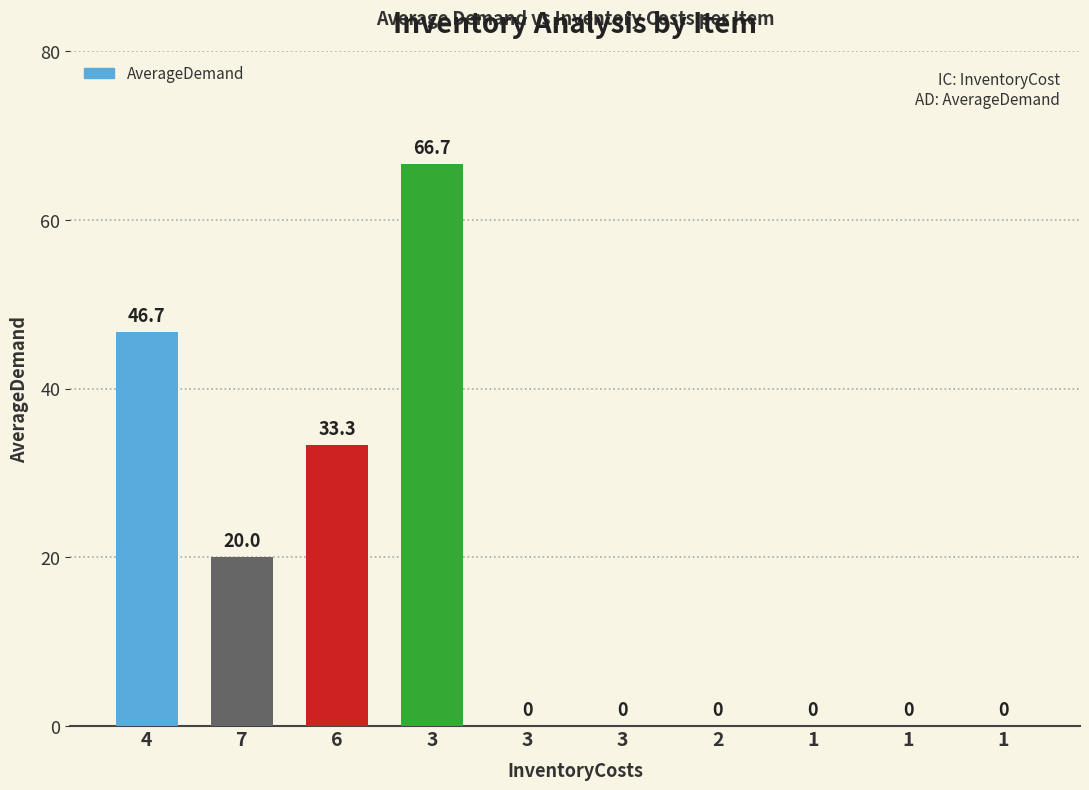

How many series are shown in this chart?

1